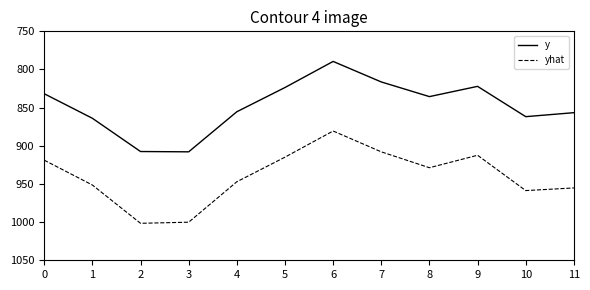

Is it true that yhat equals 322.4 at 8?

False